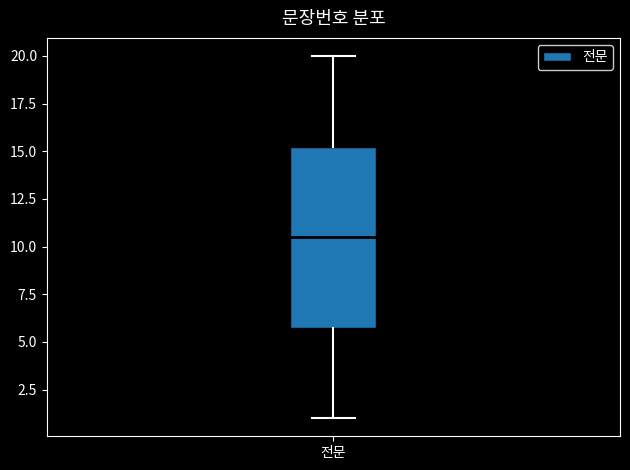

Transcribe this box plot: give where the median line is, the range the box spans, and where the two whiskers end, as read against the y-axis. The values are not printed on the chart, so give them approximately, as read against the axis.

median 10.5, box 6.0 to 15.5, whiskers 1.0 to 20.0